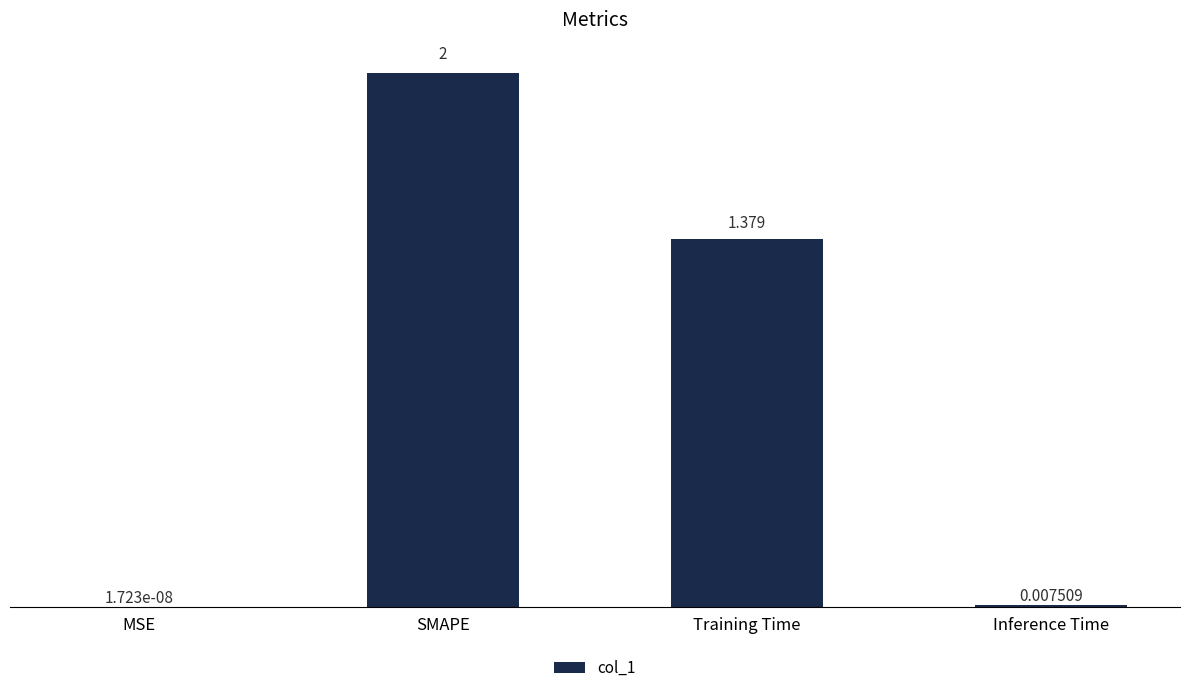

At which category does the chart reach its peak across all series?

SMAPE